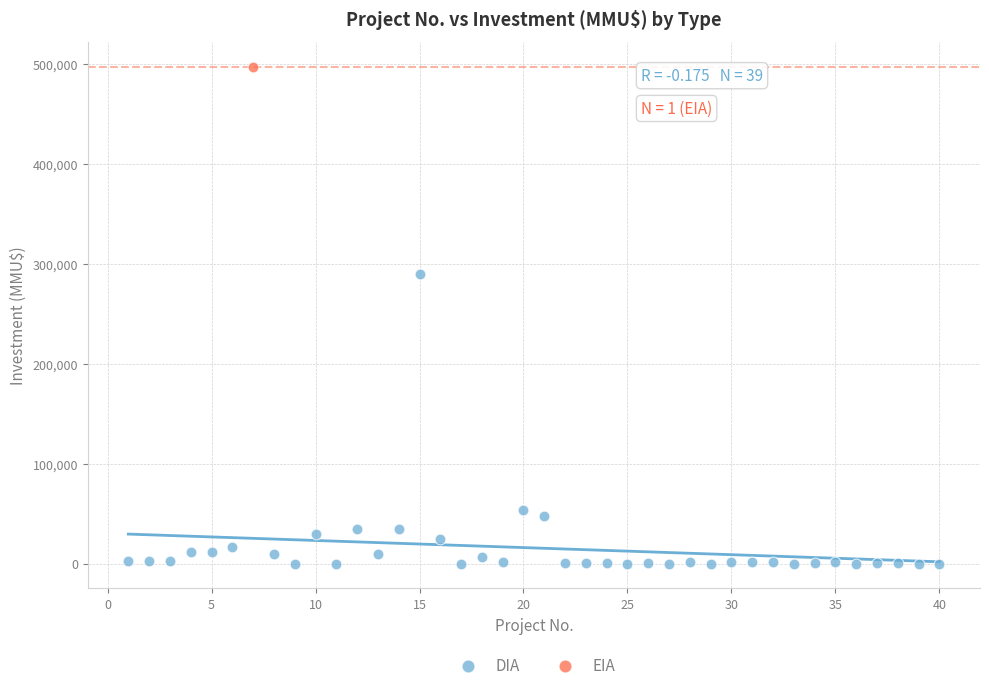

What are all the series names shown in the legend?

DIA, EIA